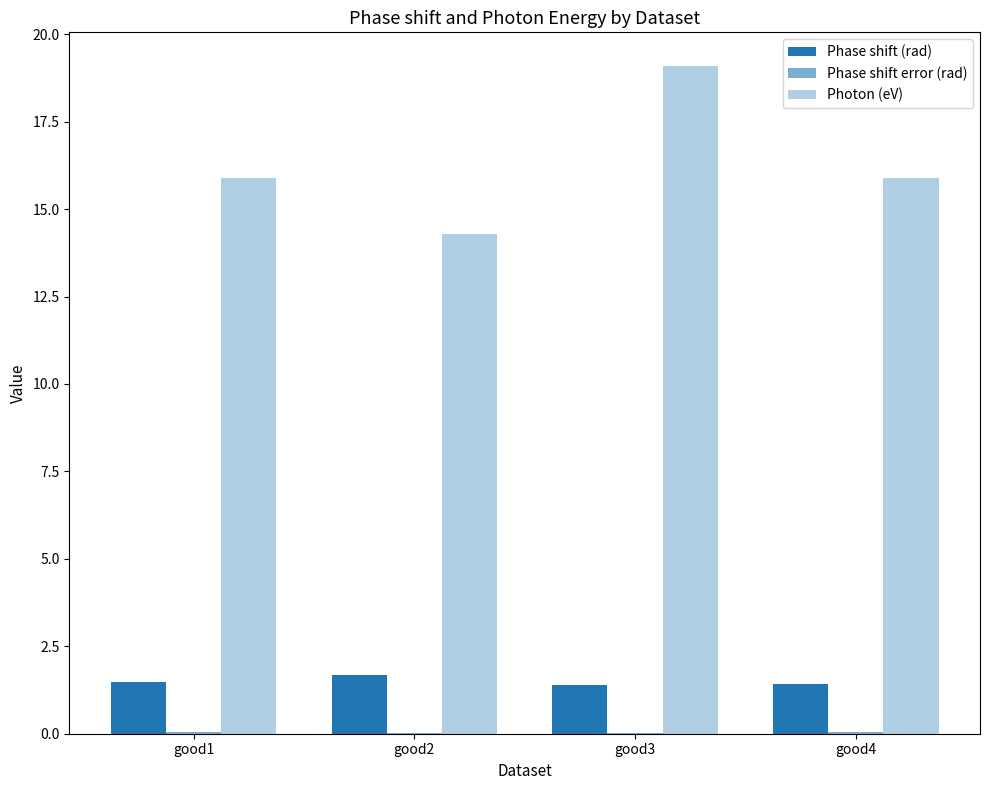

Which category has the lowest value in the Phase shift error (rad) series?

good3